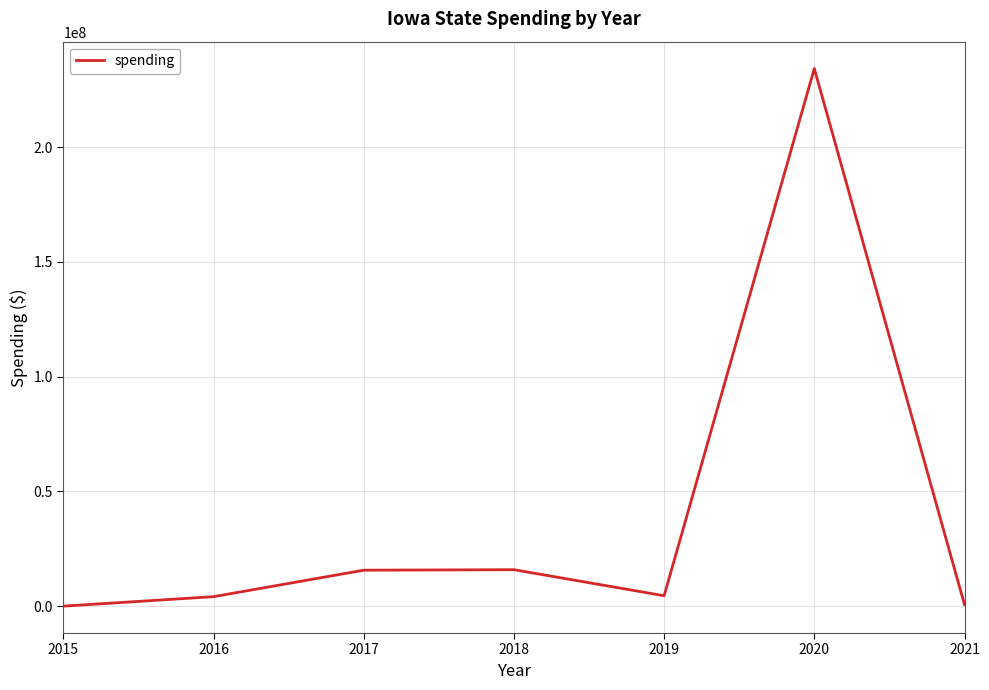

How many lines are shown in the chart?

1